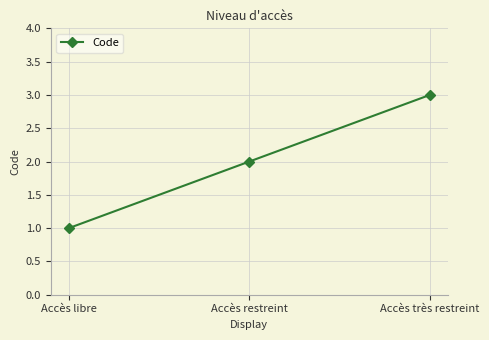

Reading left to right, transcribe all the data shown in this chart.

1	2	3